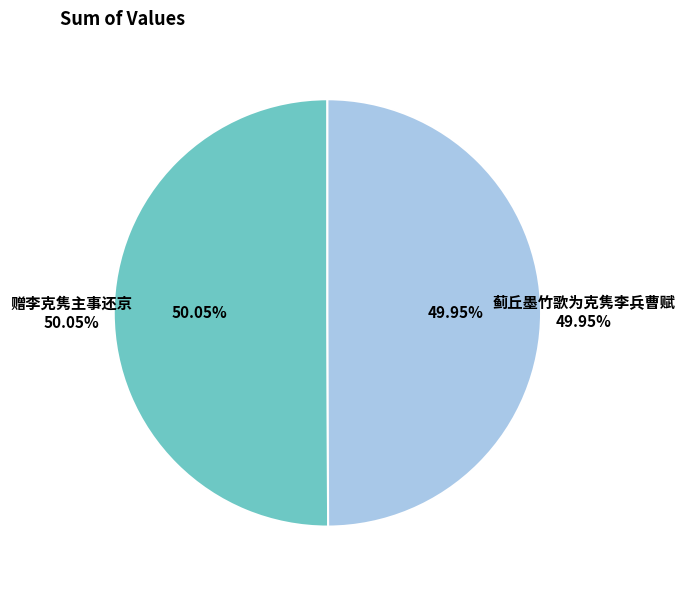

Which category has the biggest portion of the pie?

赠李克隽主事还京